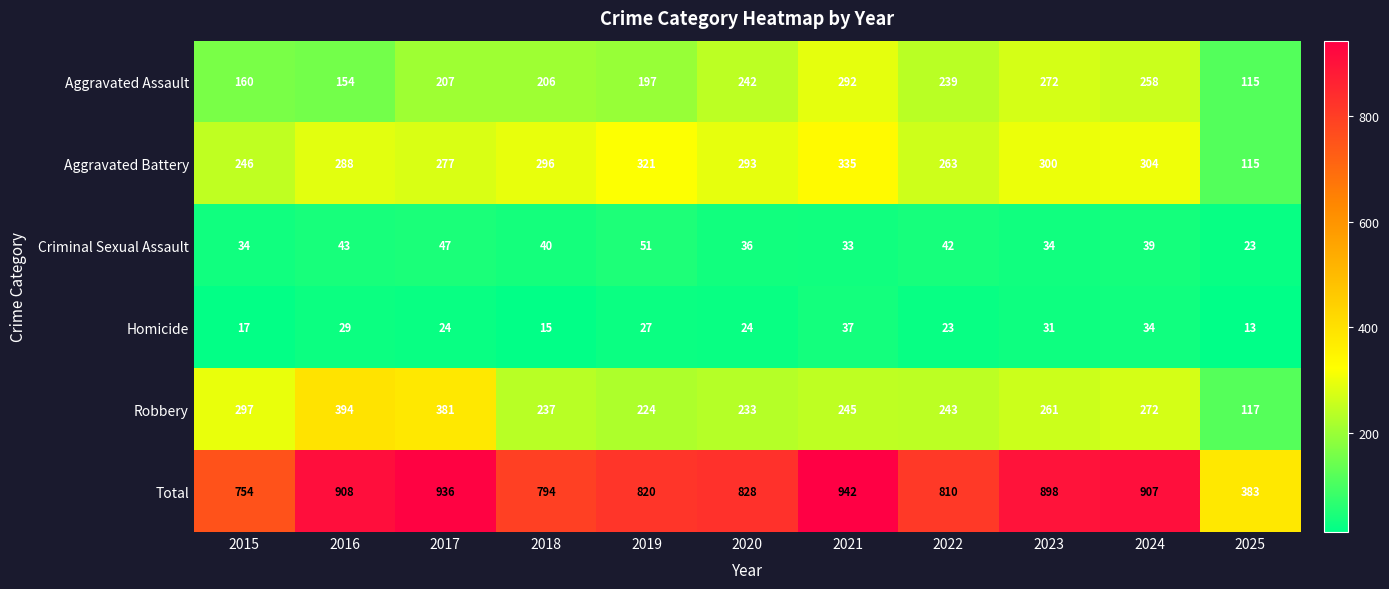

At which category is the sum across all series the highest?

2021